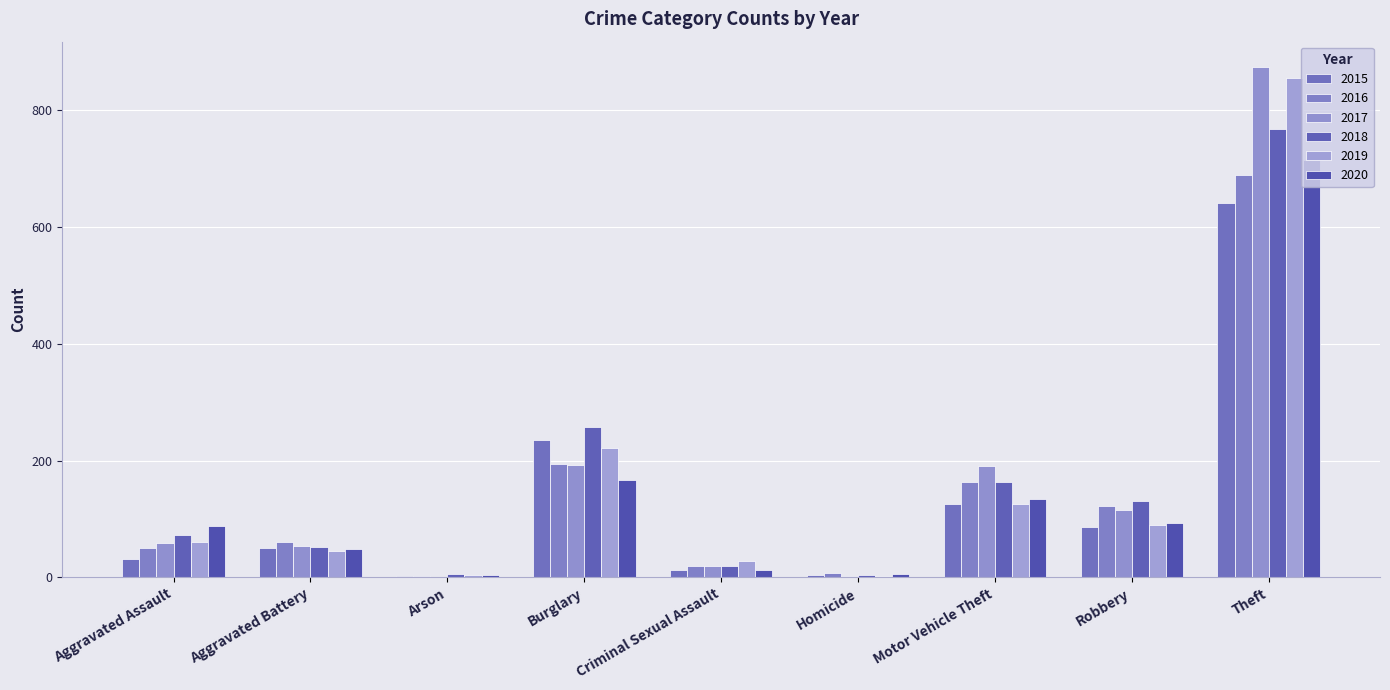

True or false: 2018 has a value of 130 at Robbery.

True